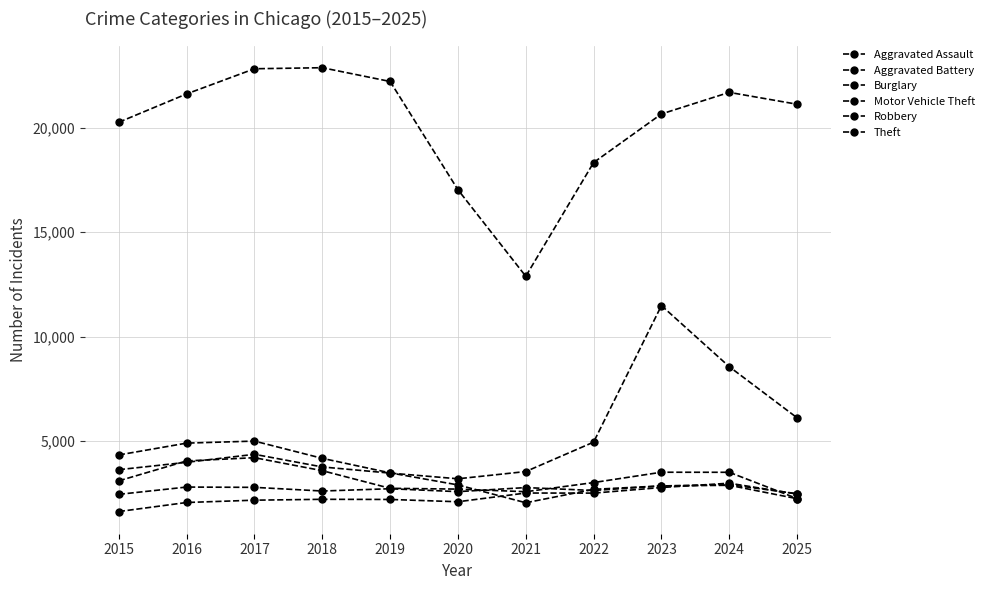

True or false: Aggravated Battery and Theft cross at least once.

False